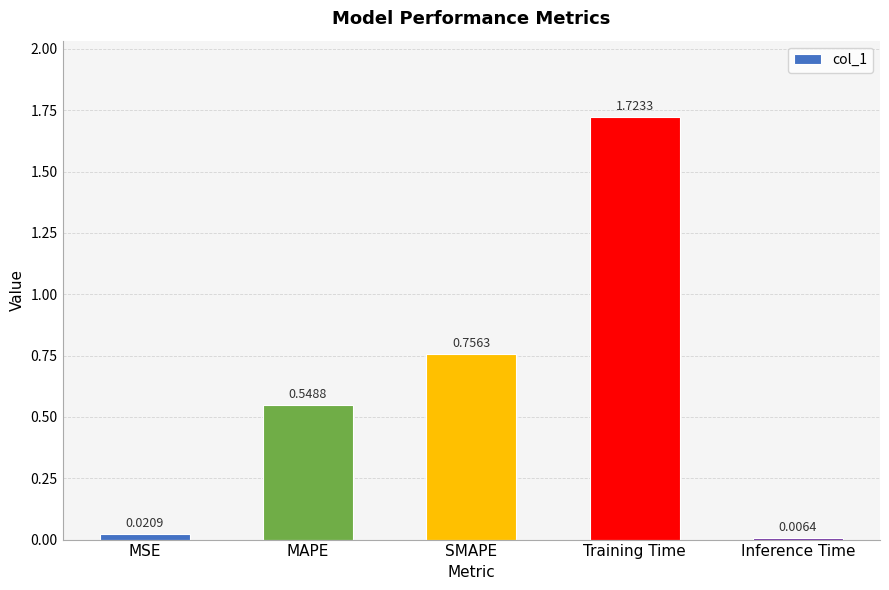

Which label corresponds to the largest value in the chart?

Training Time